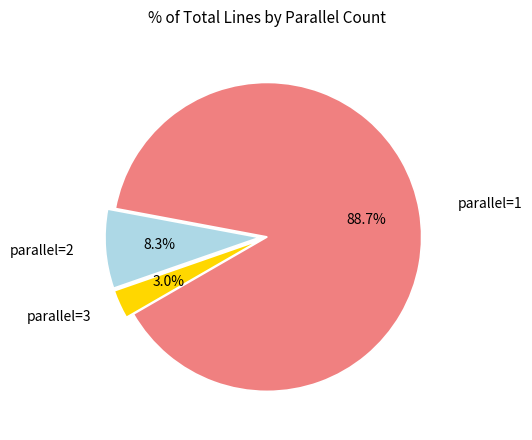

Does any single category account for the majority?

Yes